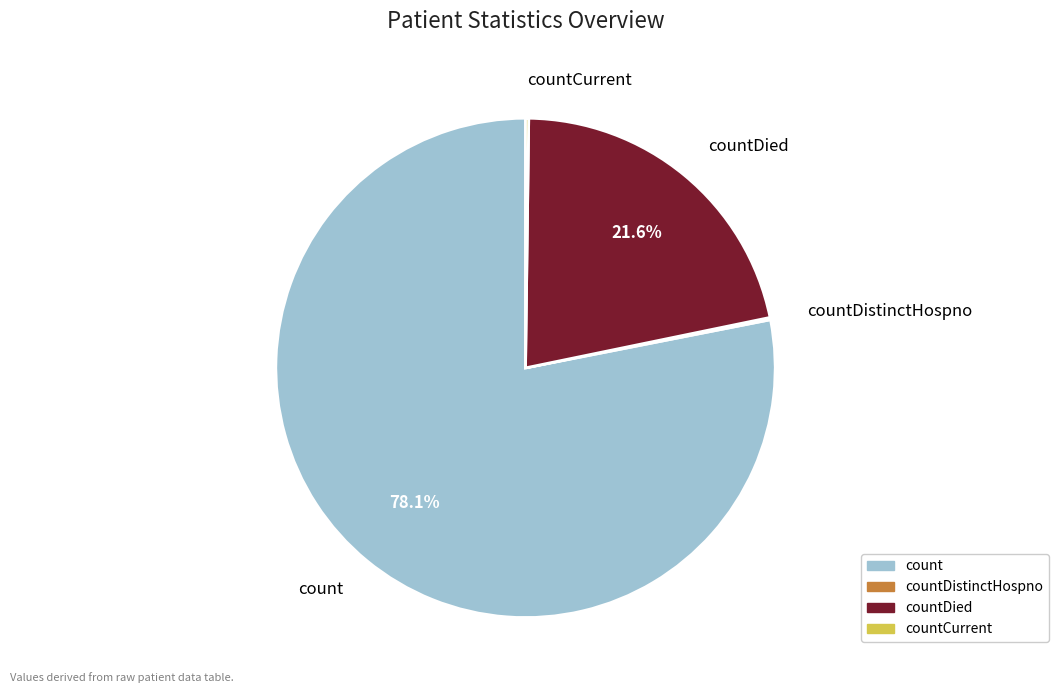

Is there a majority slice in this chart?

Yes